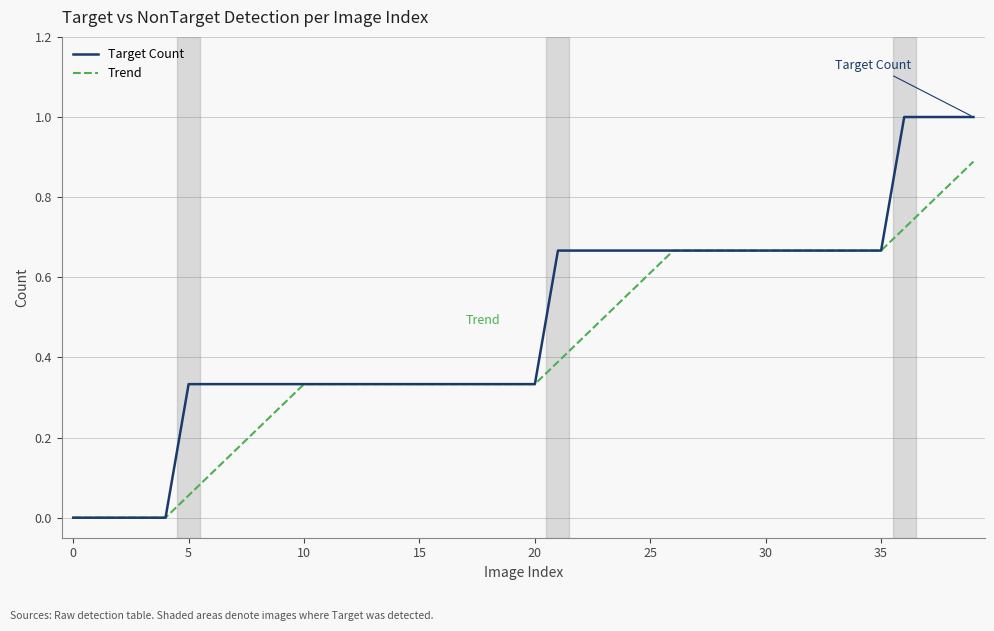

Which series has the widest spread of values?

Target Count